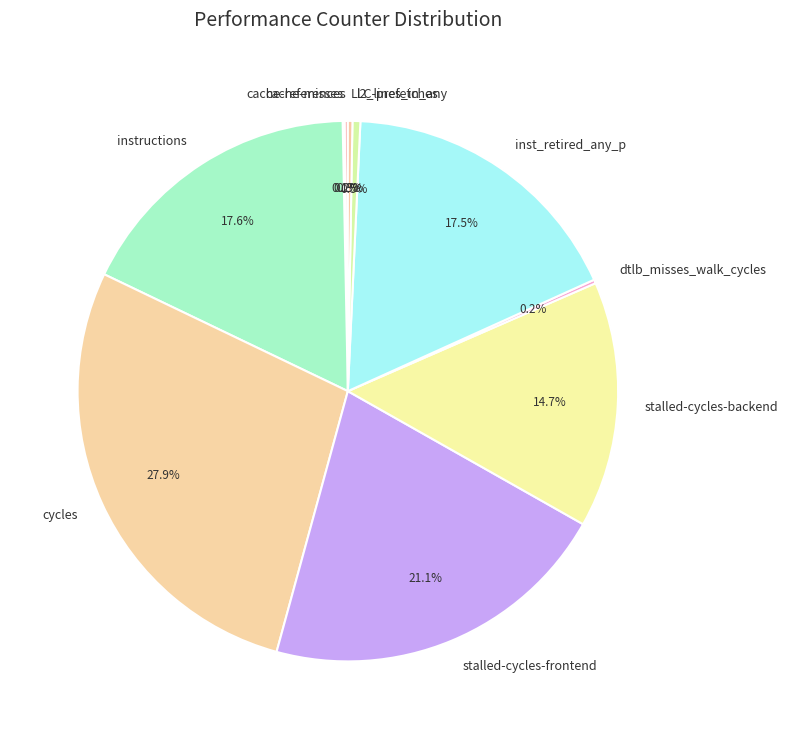

Which has a higher value, cycles or stalled-cycles-frontend?

cycles